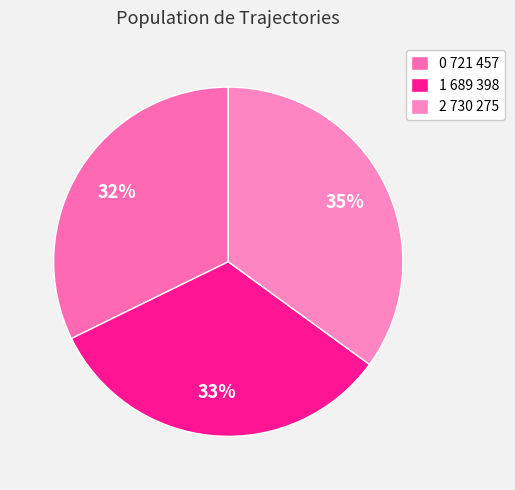

What percentage is the 0 721 457 slice, to the nearest percent?

32%